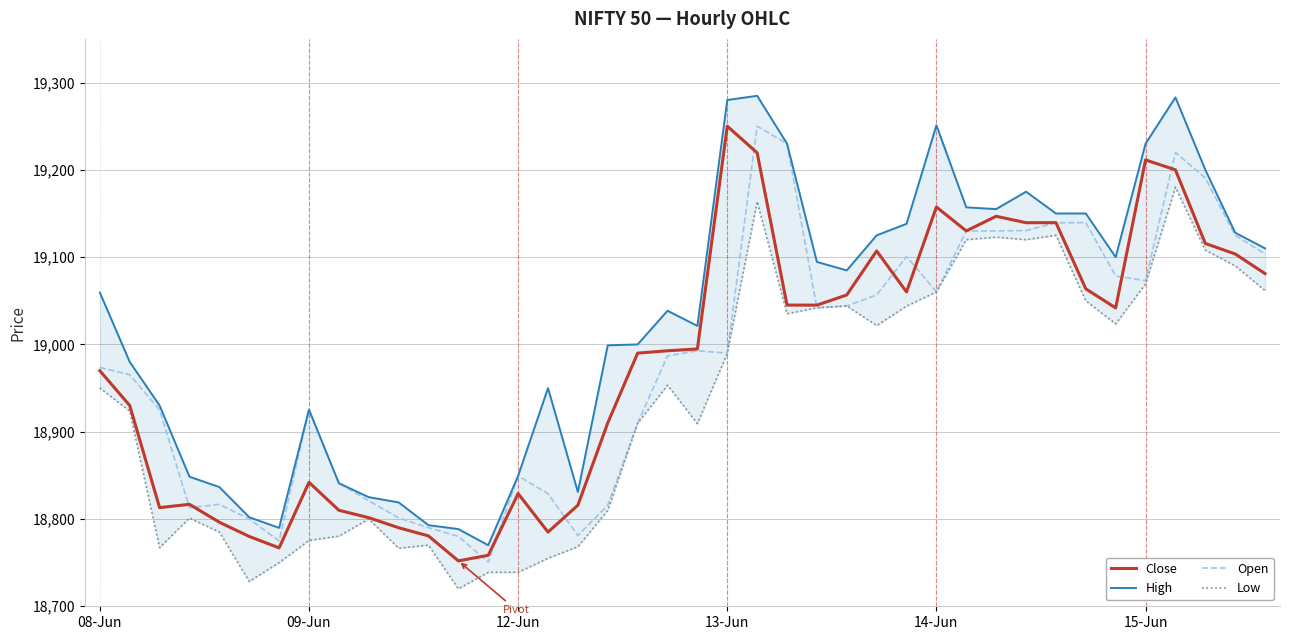

What is the highest value of the Open series?

19250.0